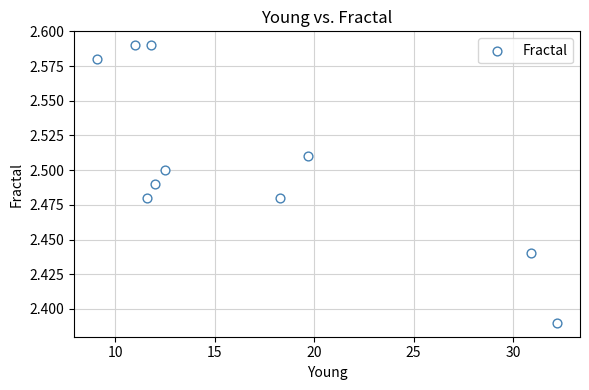

What is the average X value?

16.9